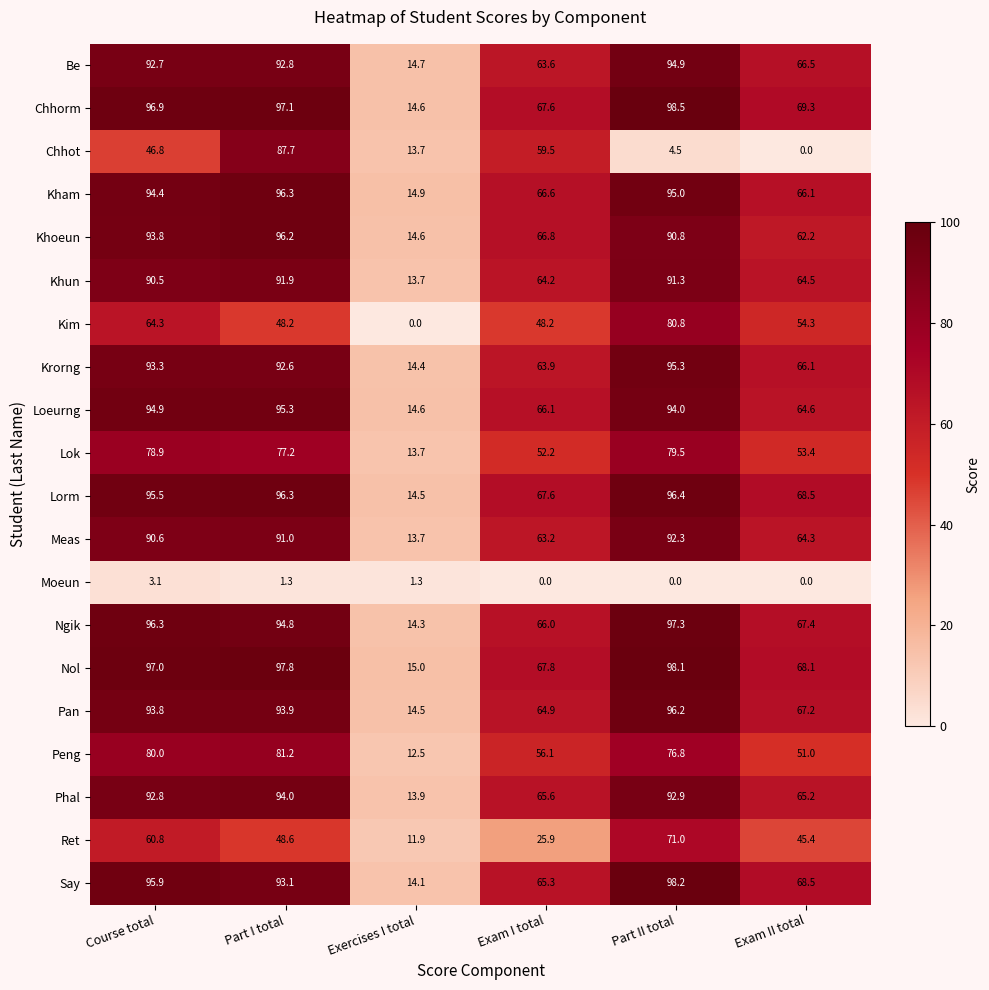

What is the sum of the Pan values at Exam I total and Part I total?

158.8